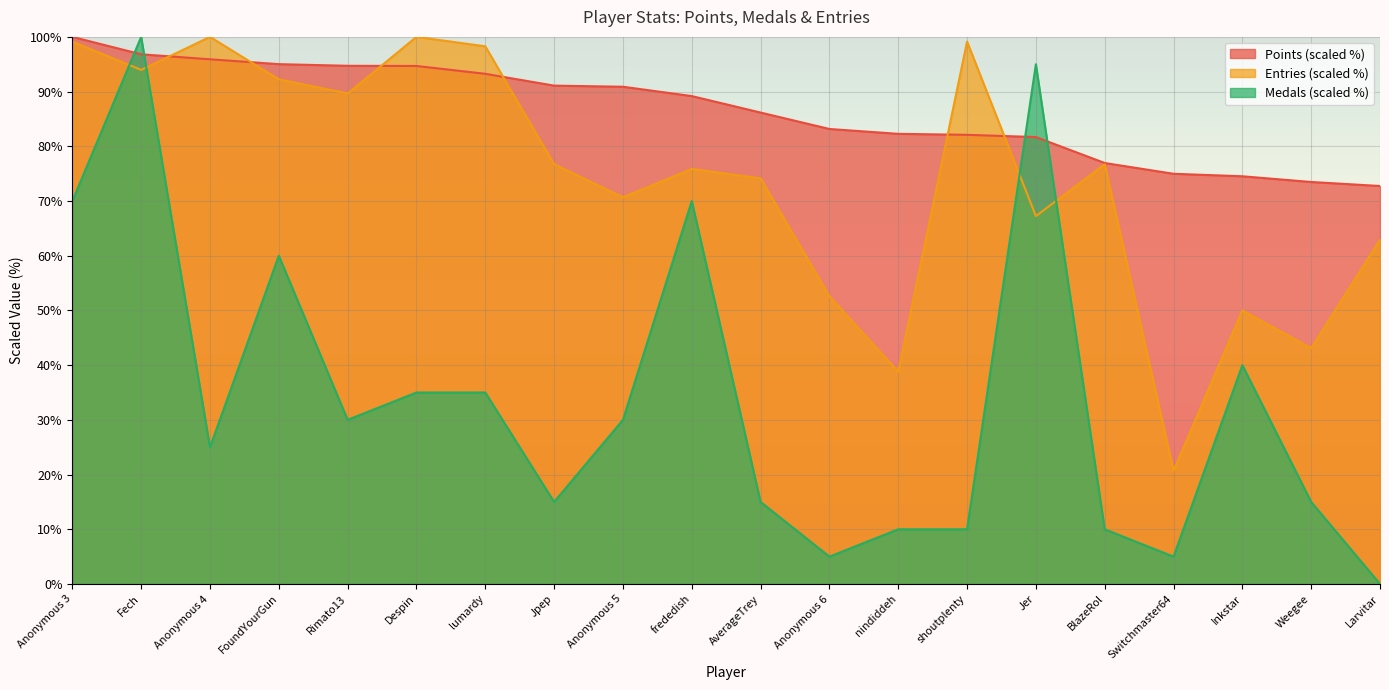

What is the value of the Points point at the 13th from the left?

82.3